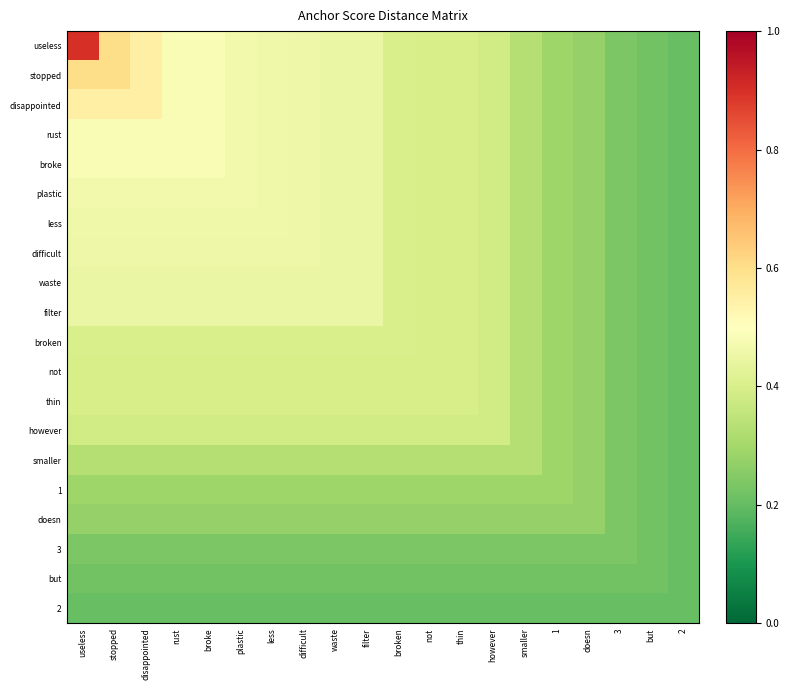

At which category is the sum across all series the highest?

useless